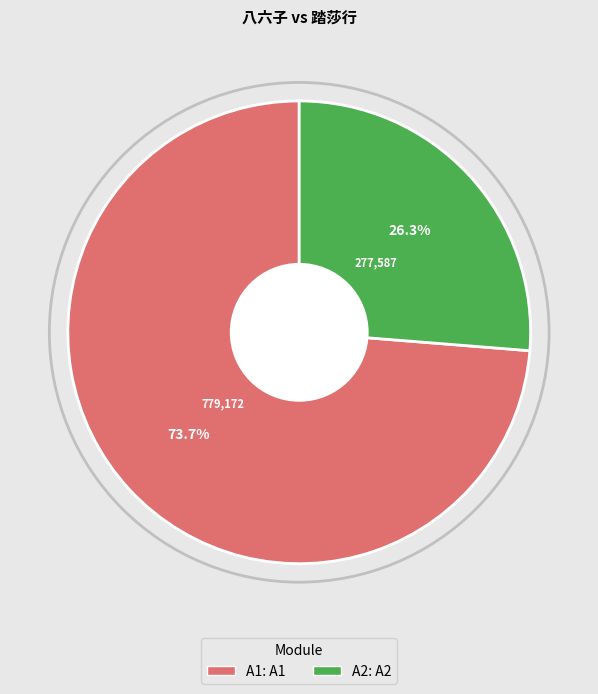

Is there a majority slice in this chart?

Yes